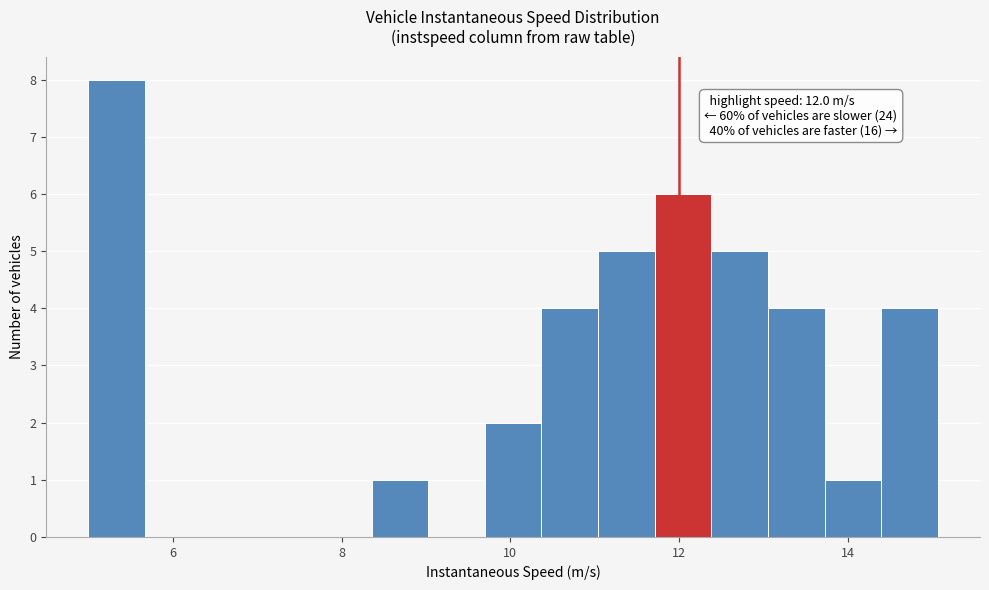

Read against the x-axis, roughly where is the centre of the tallest bar?

5.4